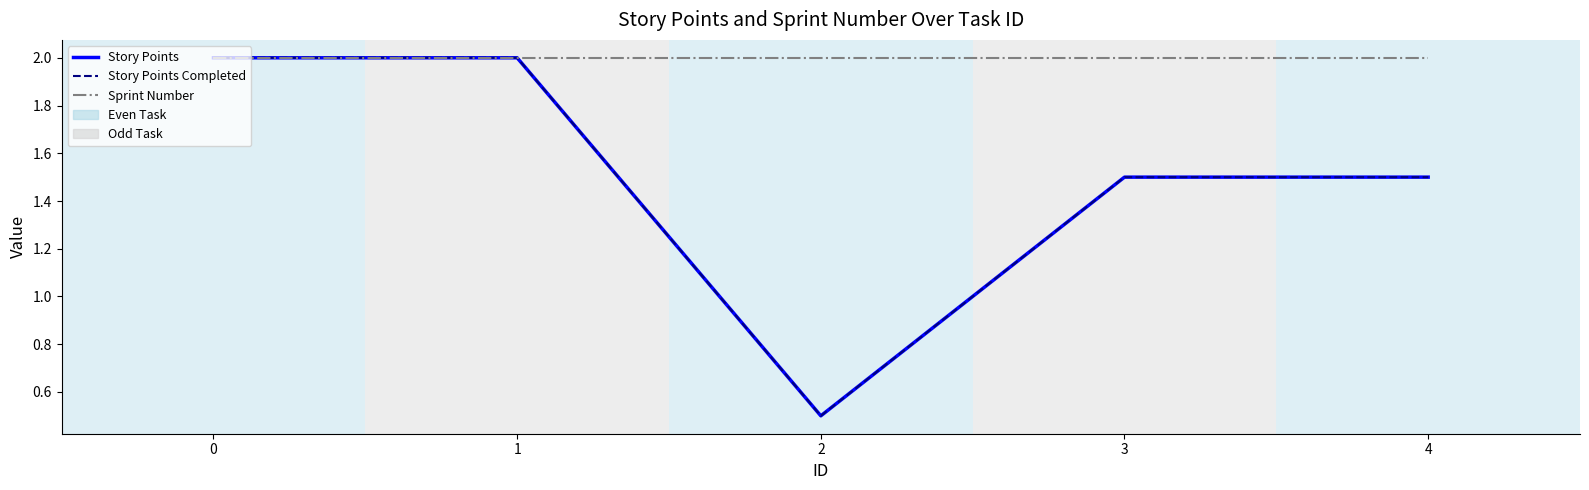

Is this an area chart (filled region under the line)?

No